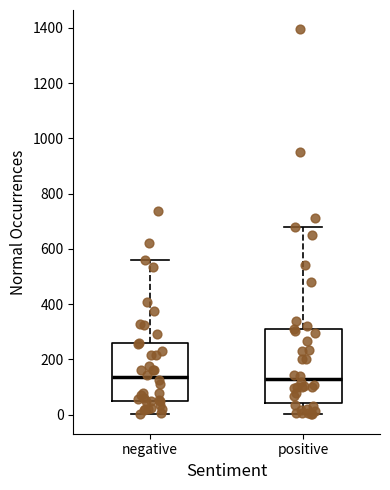

Comparing the boxes themselves (not the whiskers), which one is the tallest?

positive